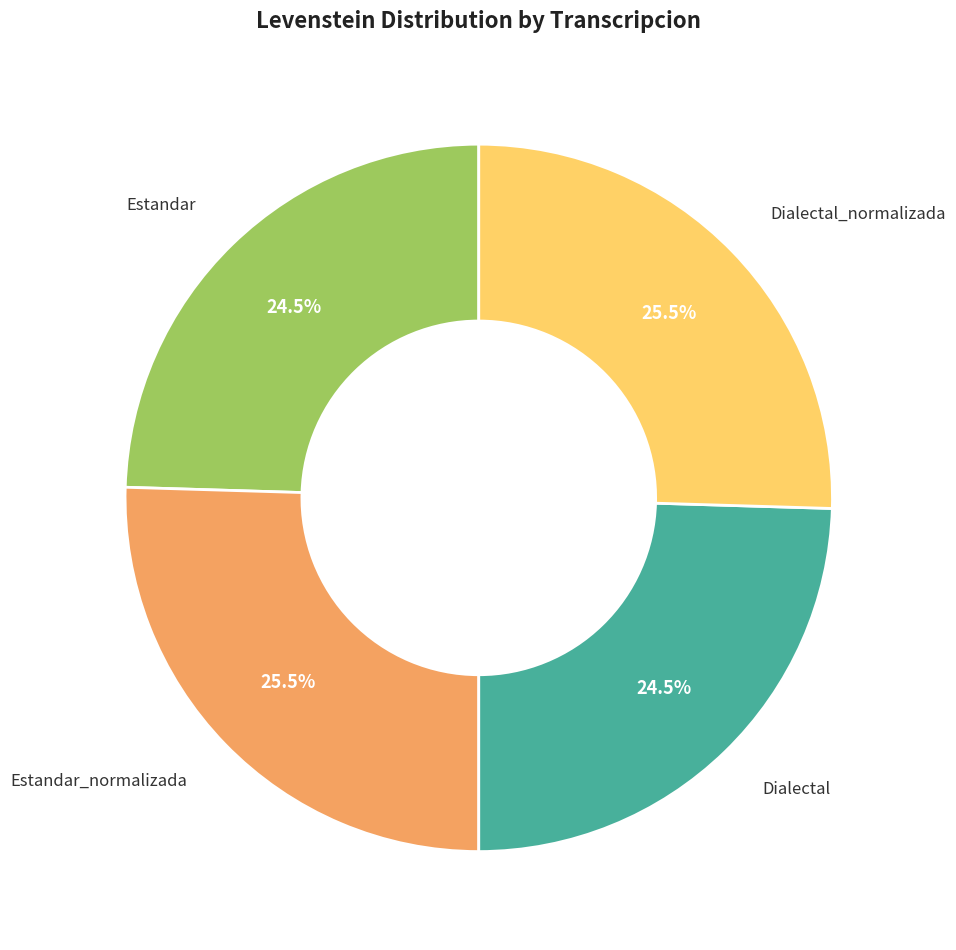

How many segments does this pie chart have?

4